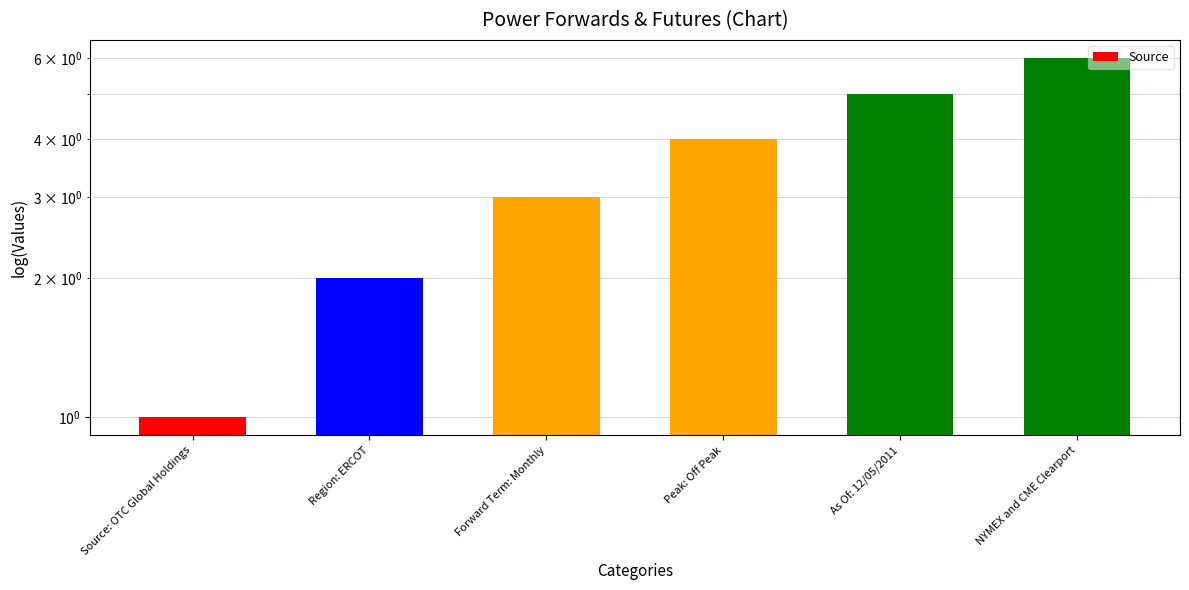

What position from the left is Source: OTC Global Holdings?

1